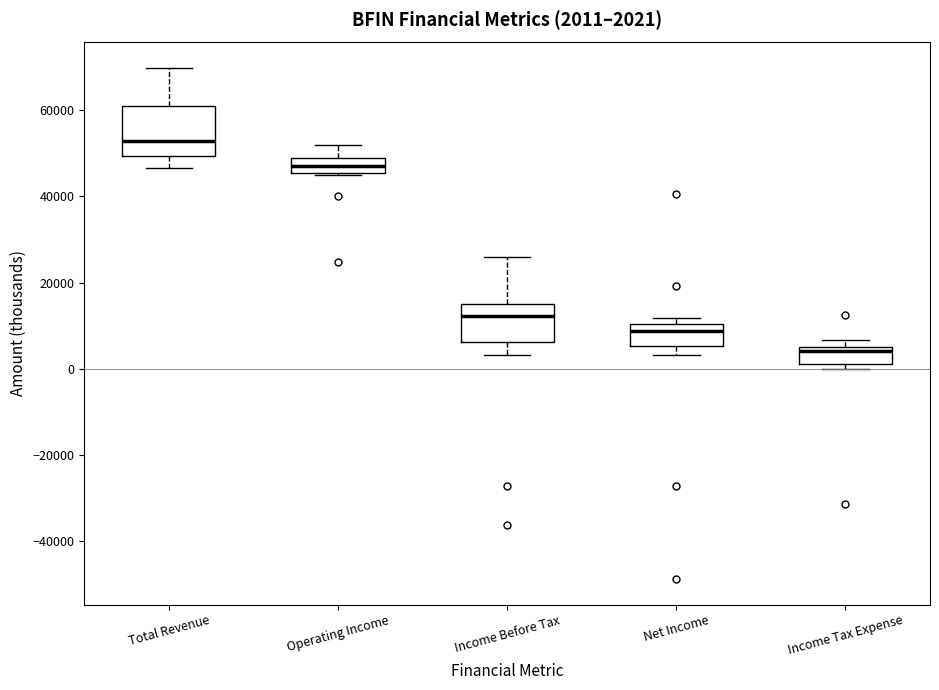

Which box has the highest median line?

Total Revenue